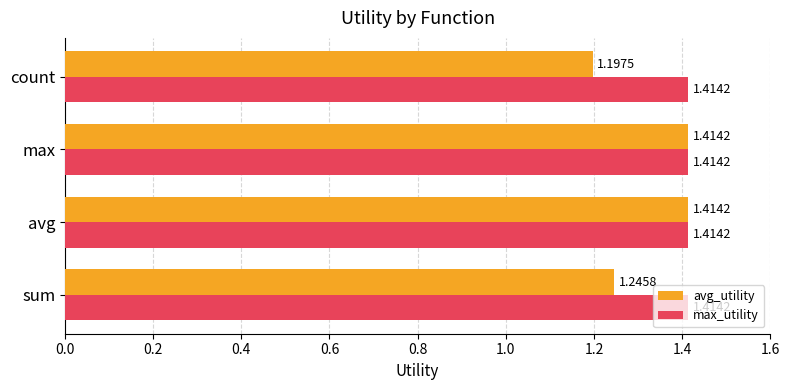

Which series has the largest total across all categories?

max_utility